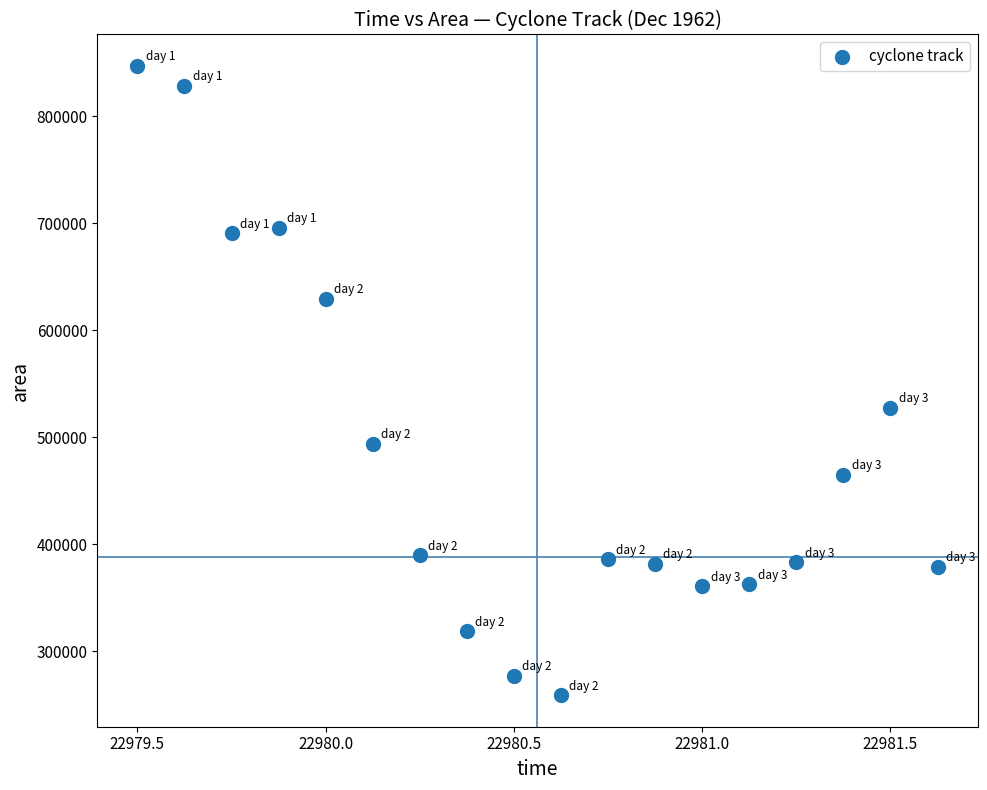

What is the range of Y values (max minus min)?

588125